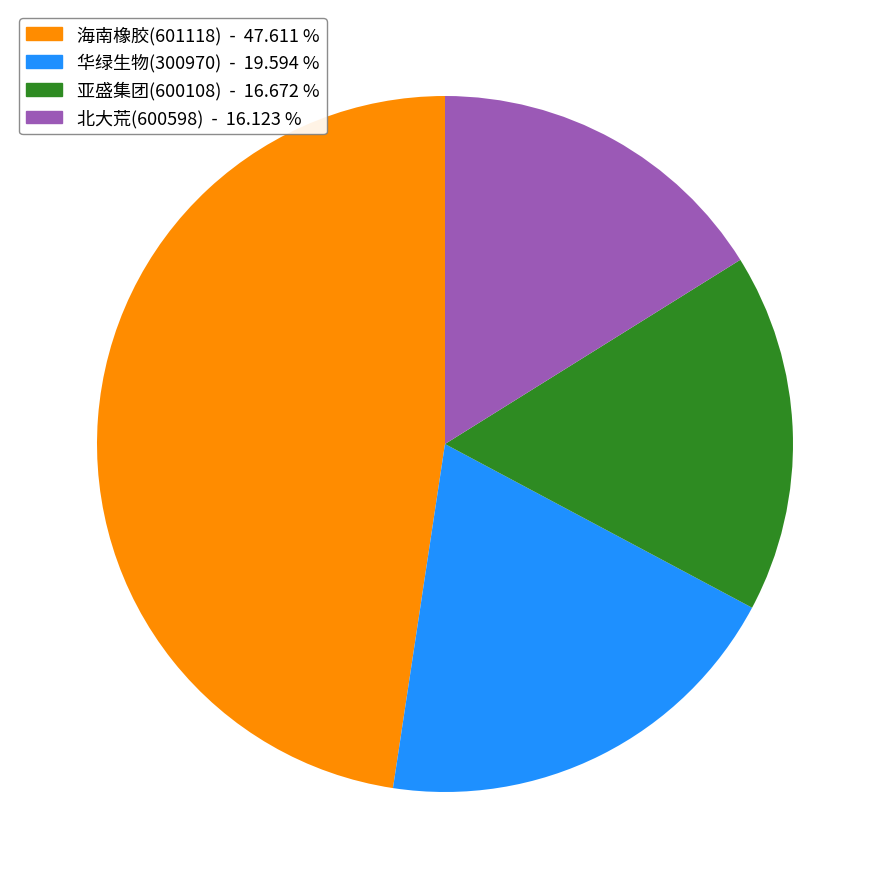

Do 北大荒(600598) and 亚盛集团(600108) together represent more than half of the pie?

No